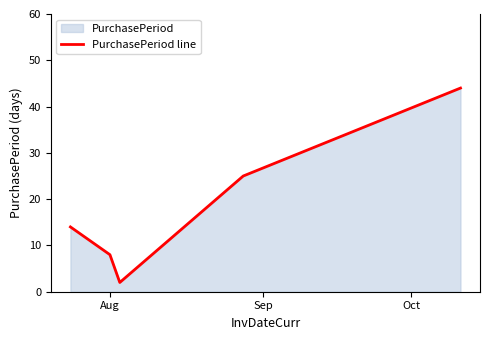

True or false: the data has more than 0 interior local peaks.

False